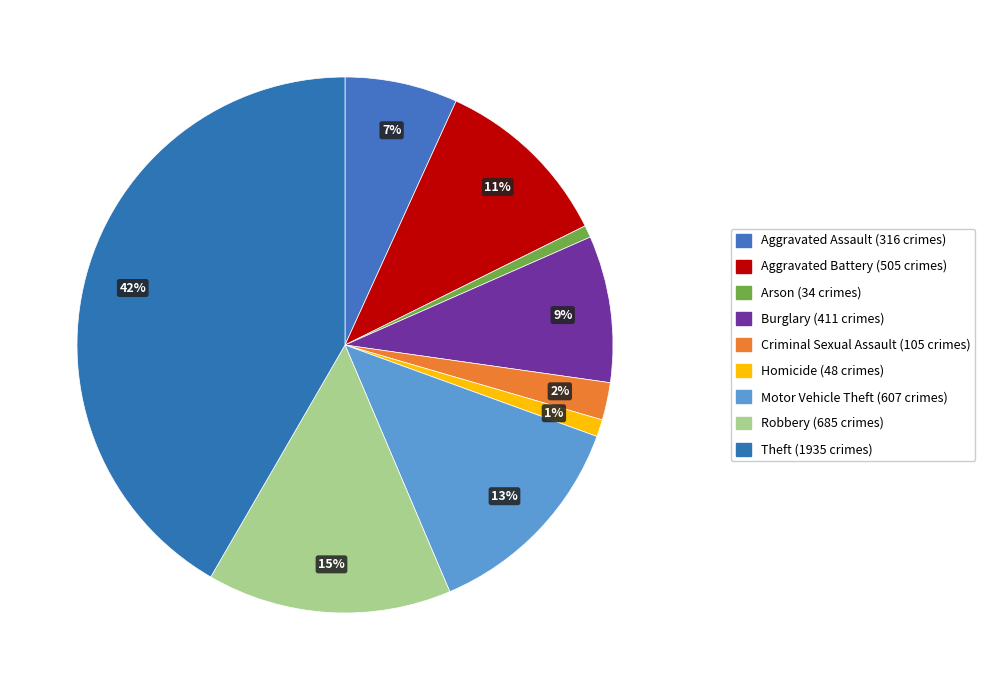

Is there a majority slice in this chart?

No